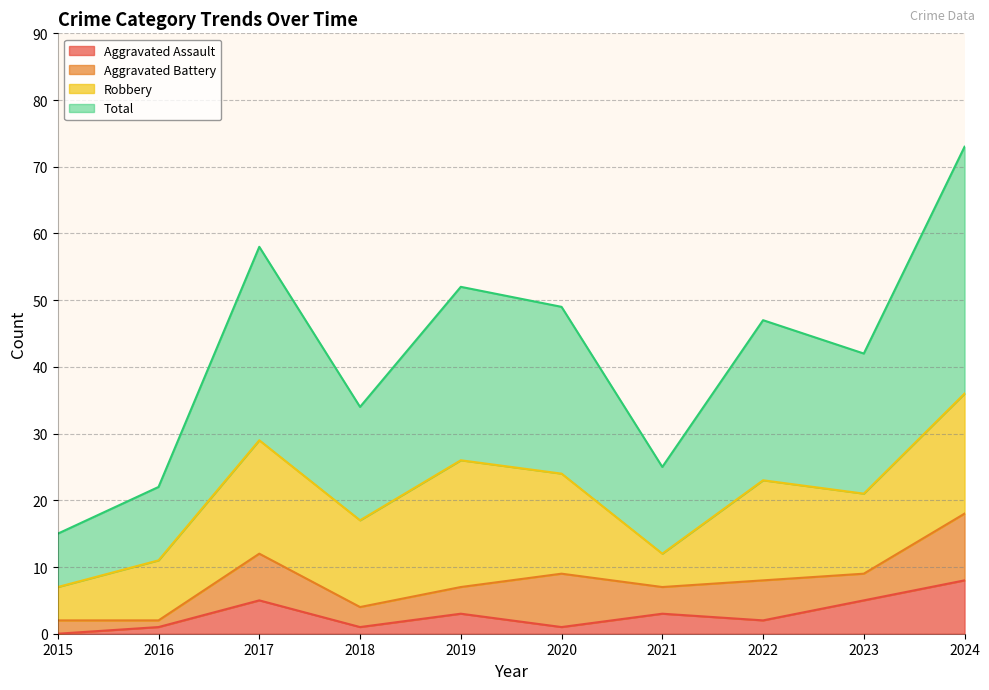

At which category does Aggravated Assault reach its first local valley?

2018